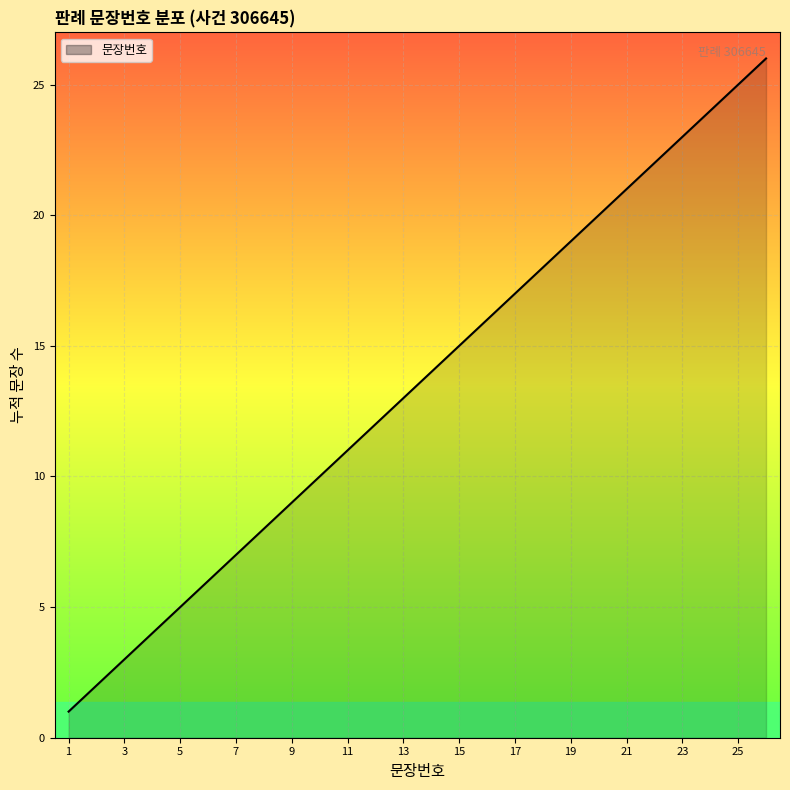

Does the chart display data point markers on the line(s)?

No